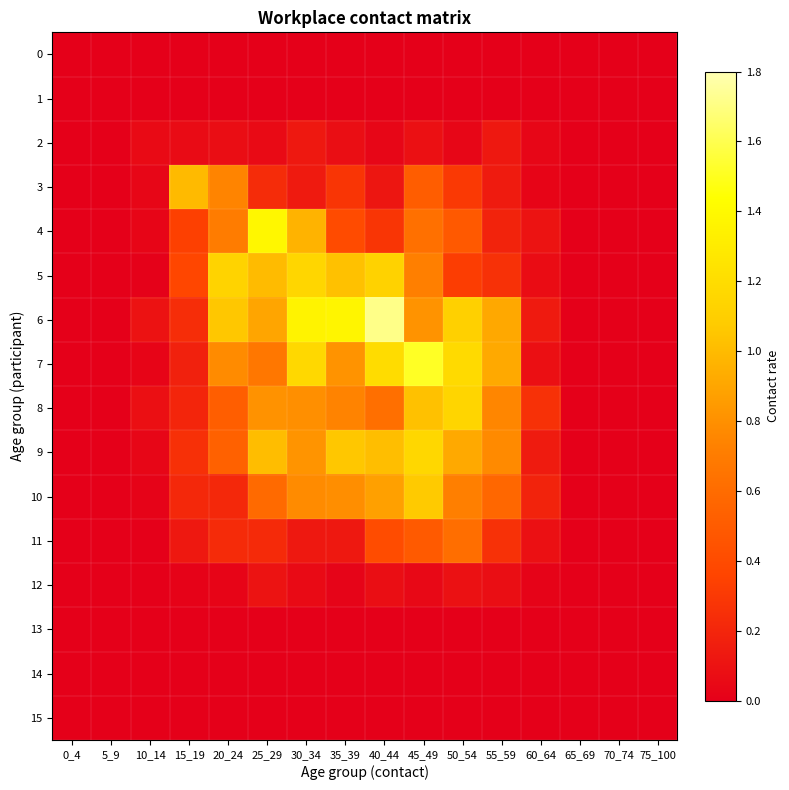

What is the total value across all series at 10_14?

0.4